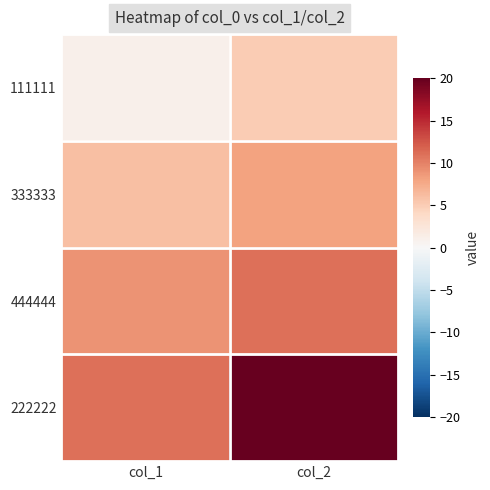

Rank the series at col_1 from lowest to highest value.

111111, 333333, 444444, 222222